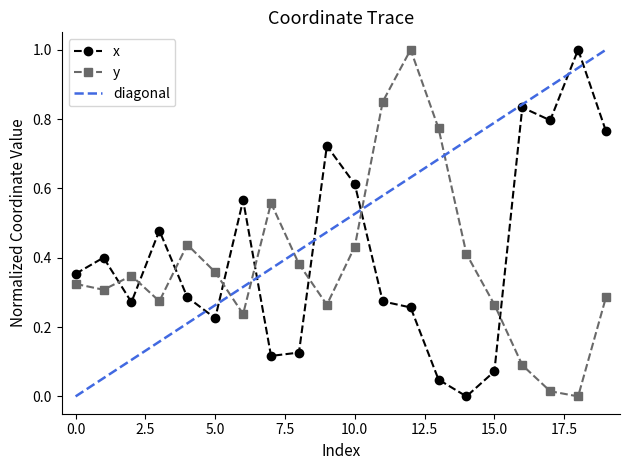

Where is the first local minimum for x?

2